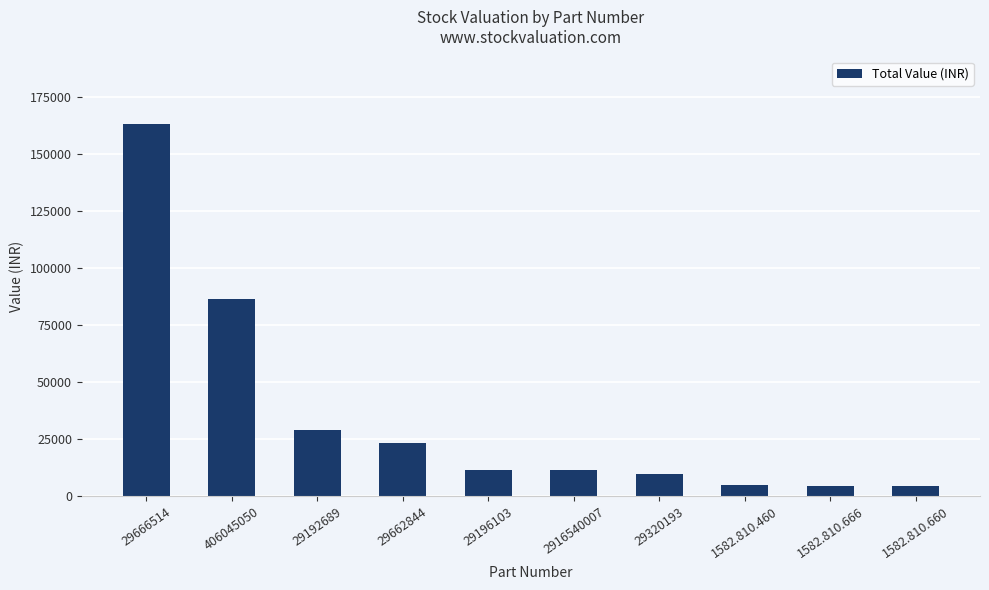

What is the minimum value shown in the chart?

4594.3